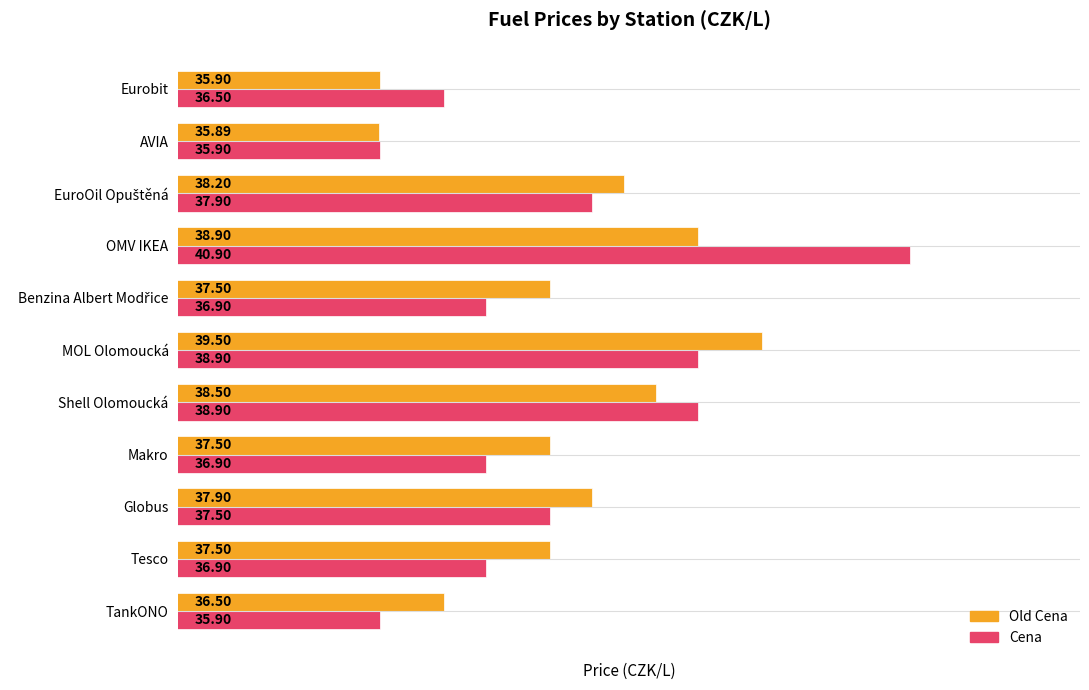

Is the value of Old Cena at Makro greater than the value of Cena at Makro?

Yes